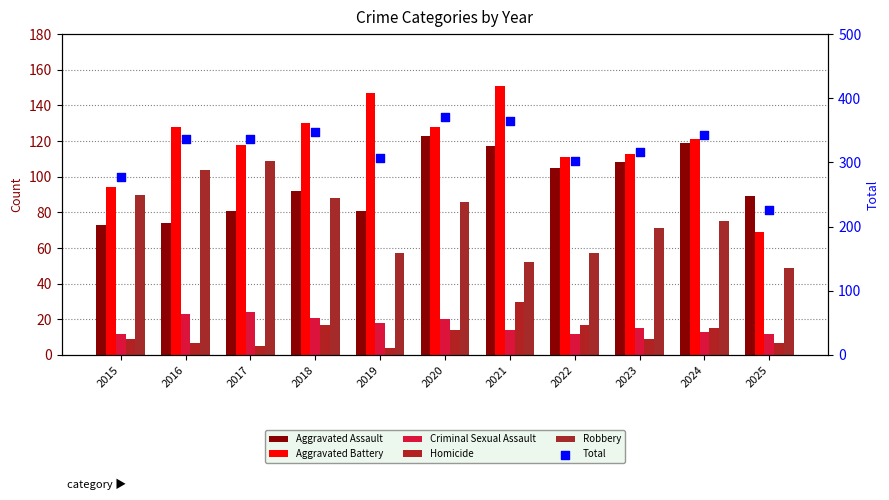

Which series reaches the maximum Y coordinate?

Total